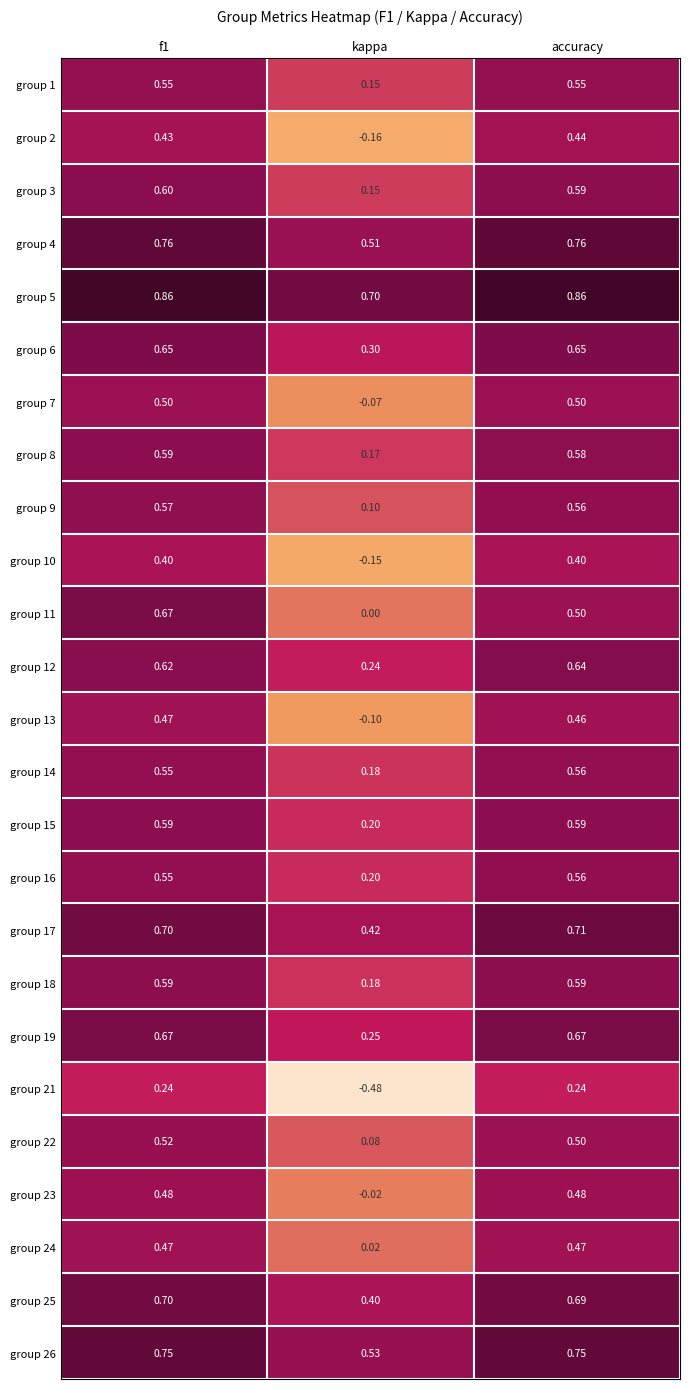

At which label is group 5 closest to 0?

kappa